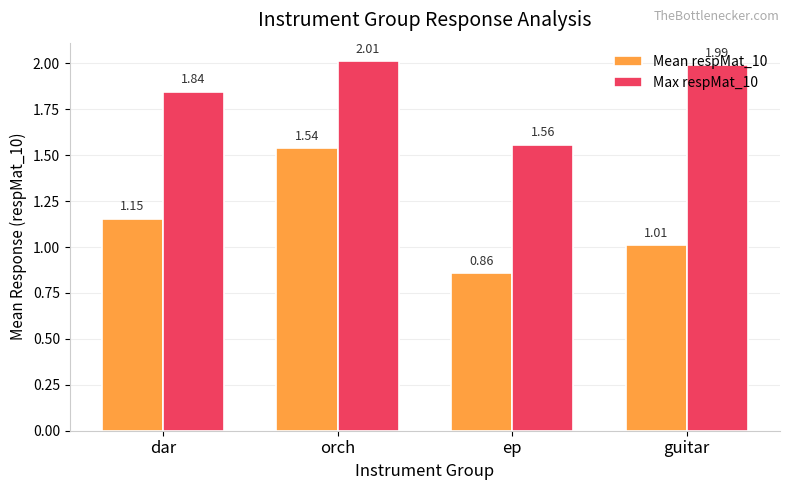

What is the label of the 2nd bar from the left?

orch